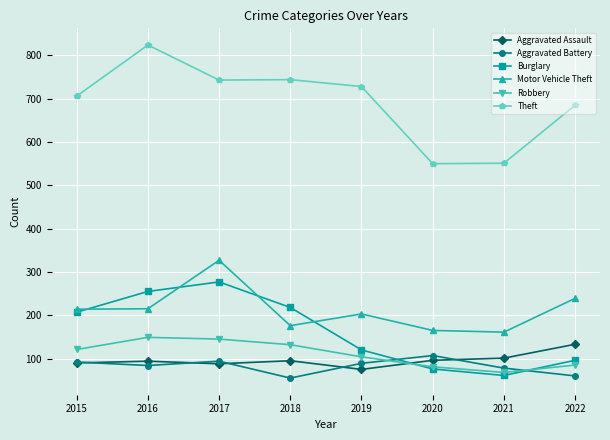

Is this an area chart (filled region under the line)?

No